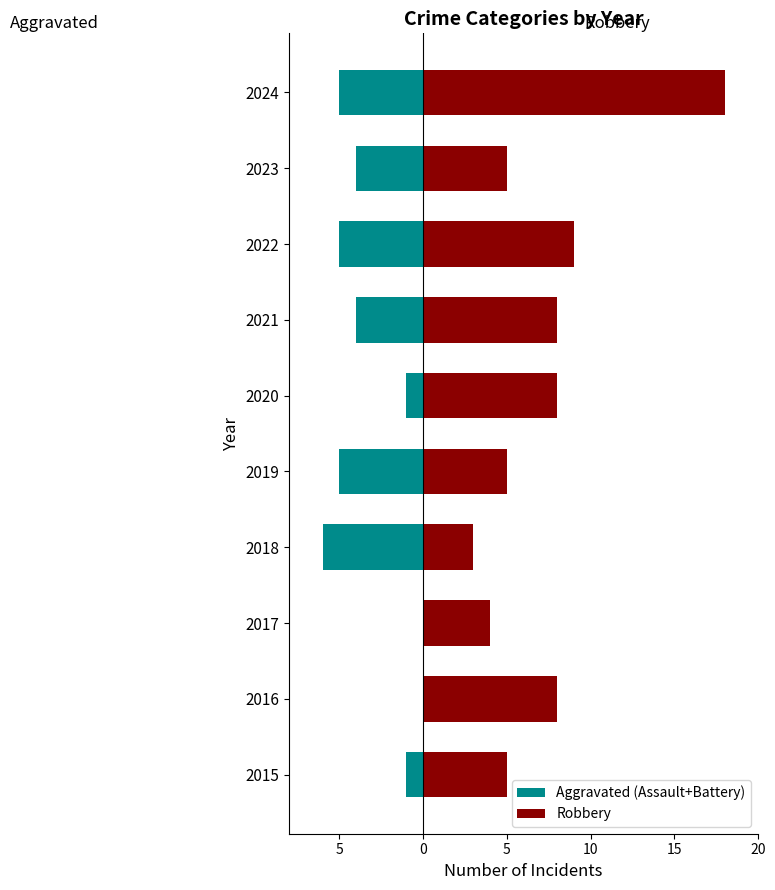

What is the difference between the highest and lowest values at 0?

4